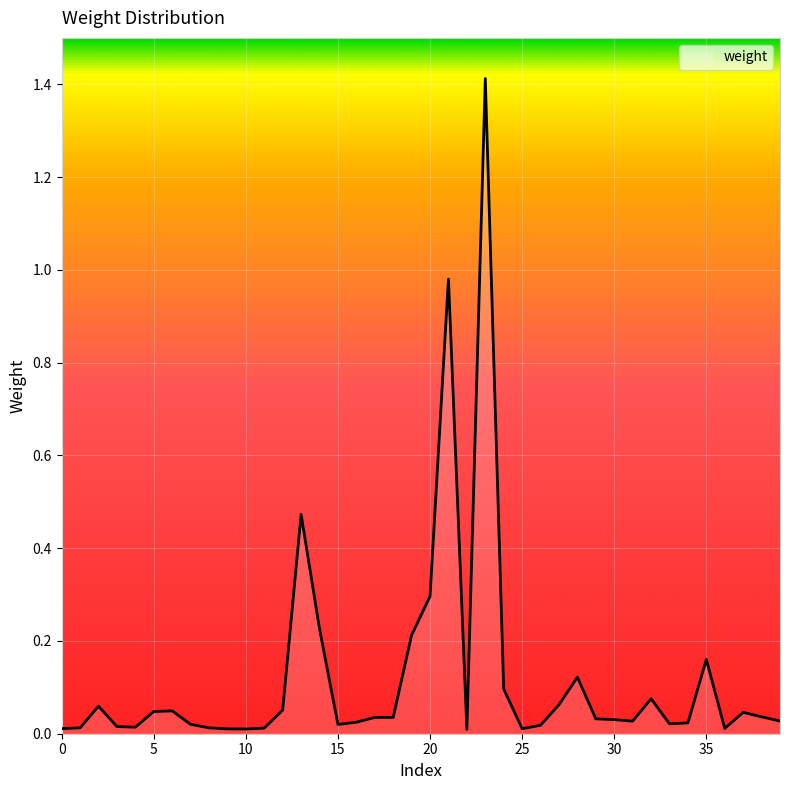

What is the maximum value shown in the chart?

1.4